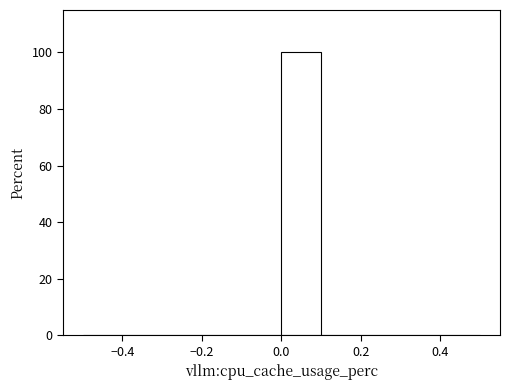

Reading left to right, transcribe this chart: for each bar, give the range it covers on the x-axis and its height. The values are not printed on the chart, so give them approximately, as read against the axis.

-0.5 to -0.4: 0
-0.4 to -0.3: 0
-0.3 to -0.2: 0
-0.2 to -0.1: 0
-0.1 to 0.0: 0
0.0 to 0.1: 100
0.1 to 0.2: 0
0.2 to 0.3: 0
0.3 to 0.4: 0
0.4 to 0.5: 0